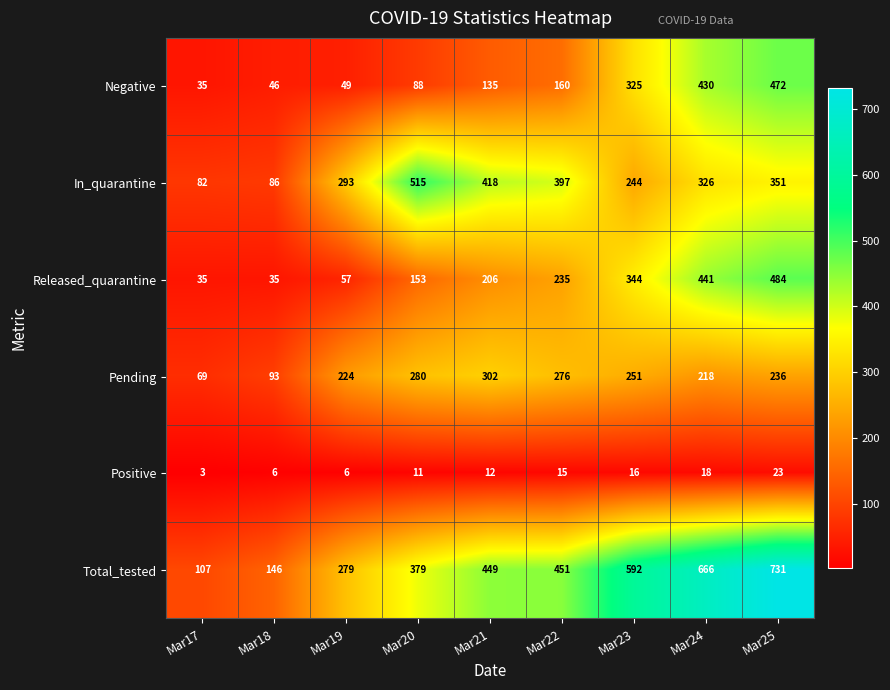

Which label corresponds to the smallest value in the chart?

Mar17